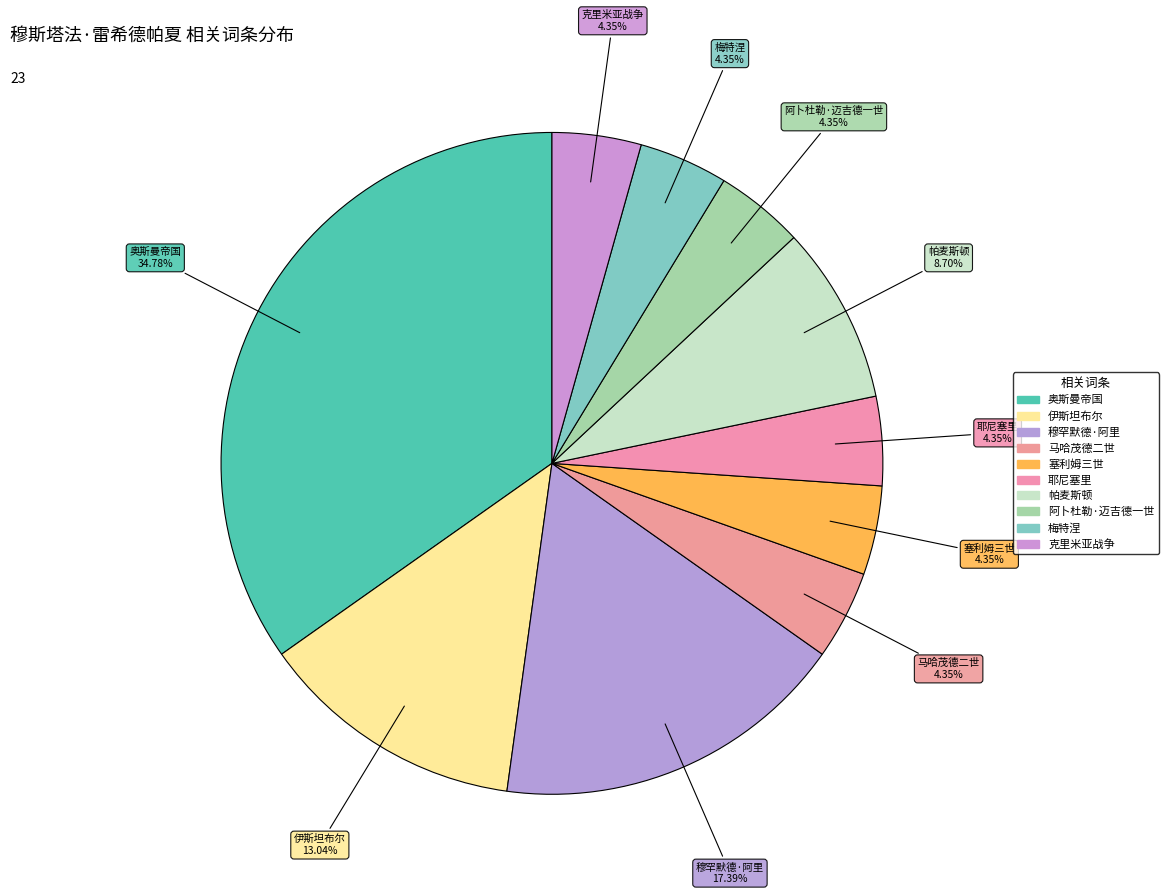

Is there a majority slice in this chart?

No